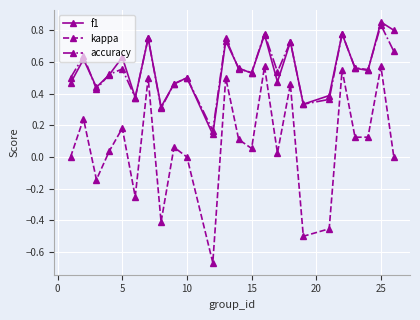

How many series are shown in this chart?

3